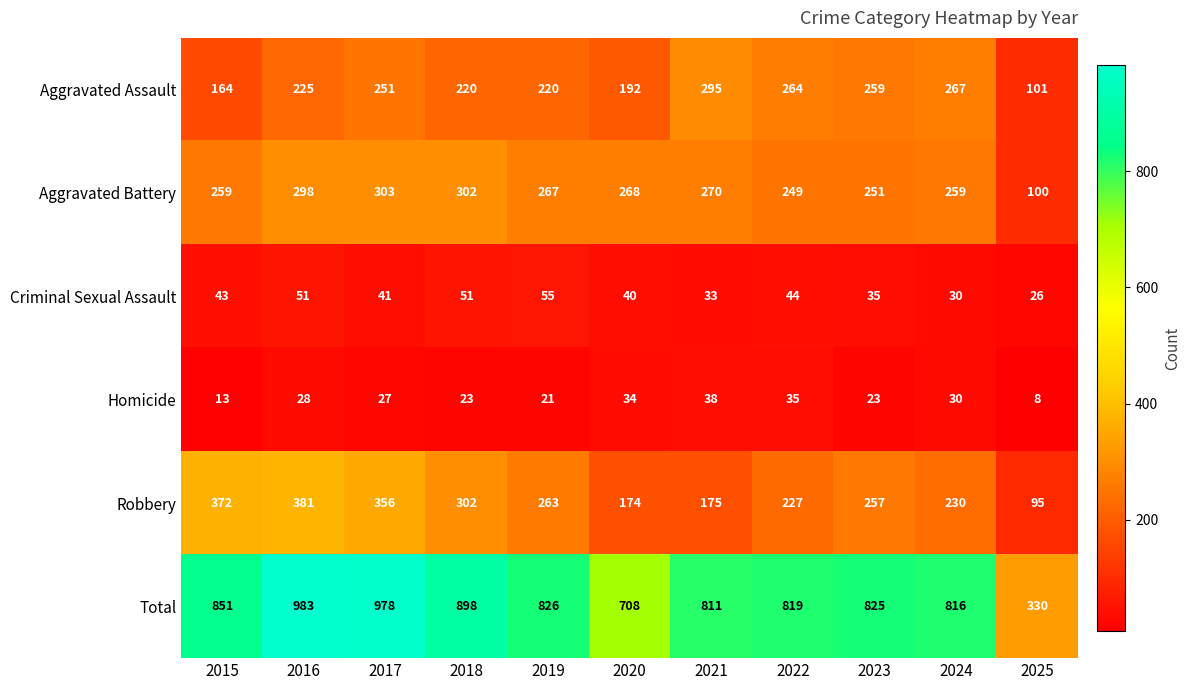

The value of Homicide at 2022 is 57. True or false?

False